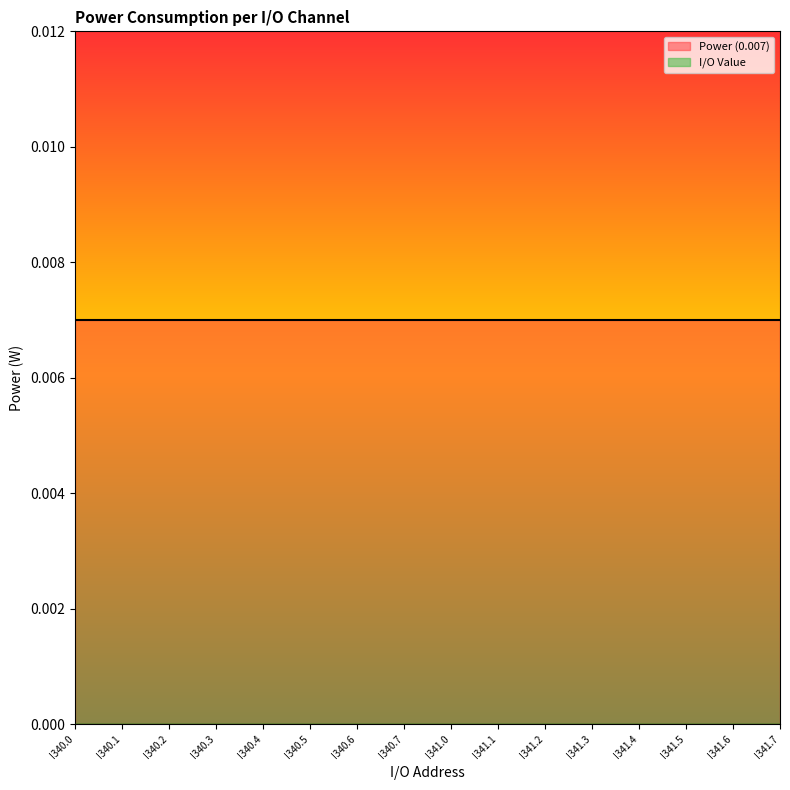

True or false: Power (0.007) and I/O Value cross at least once.

False